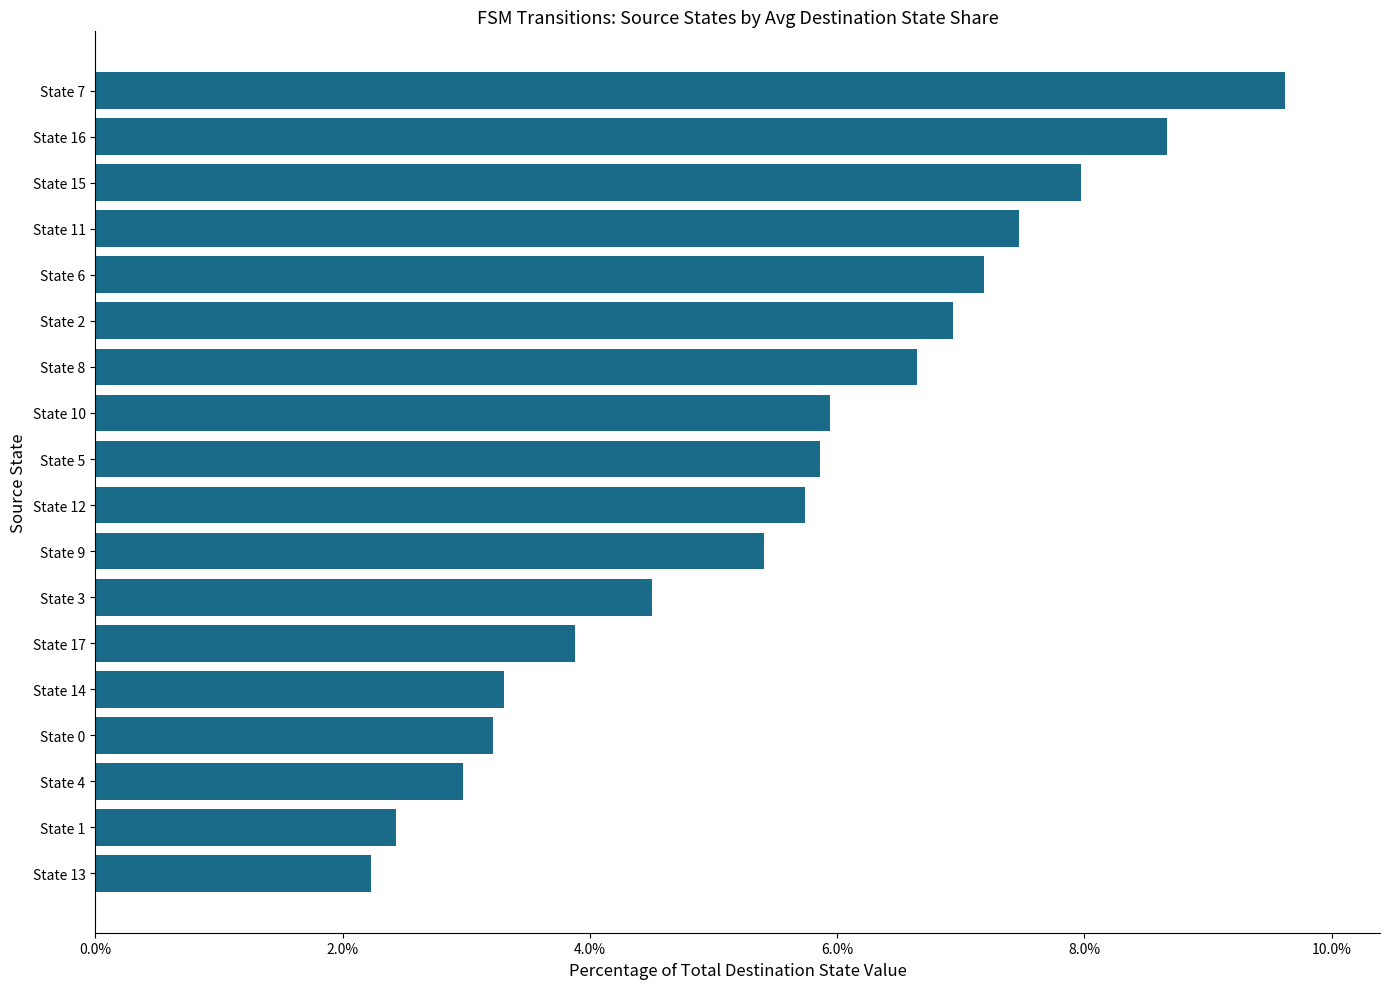

Which has a higher value, State 10 or State 6?

State 6